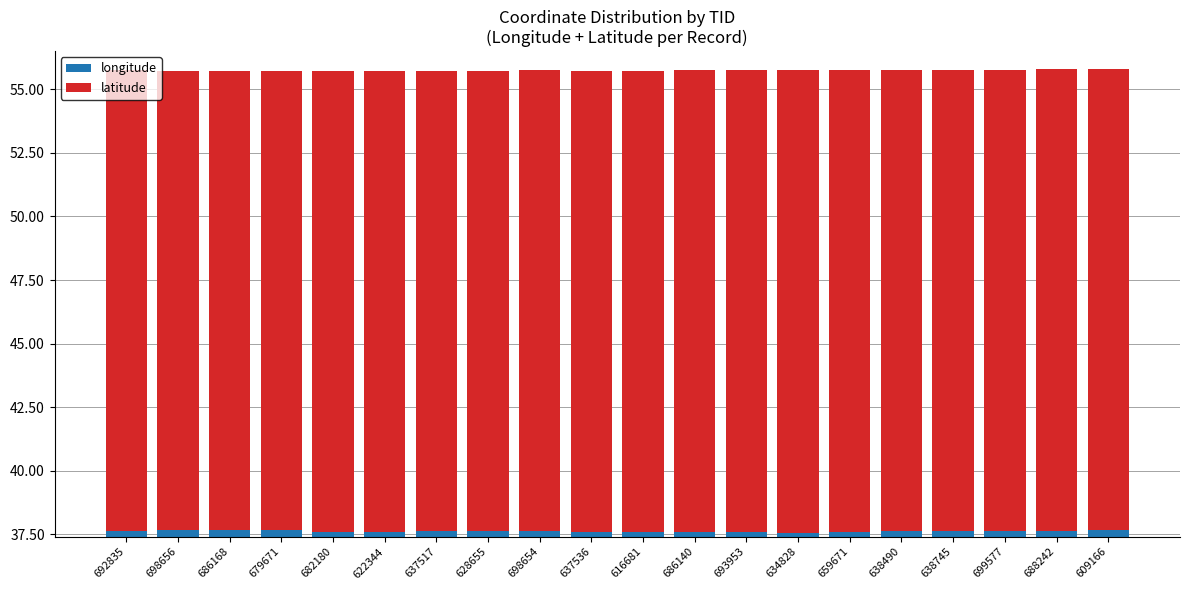

What is the maximum value for longitude?

37.7